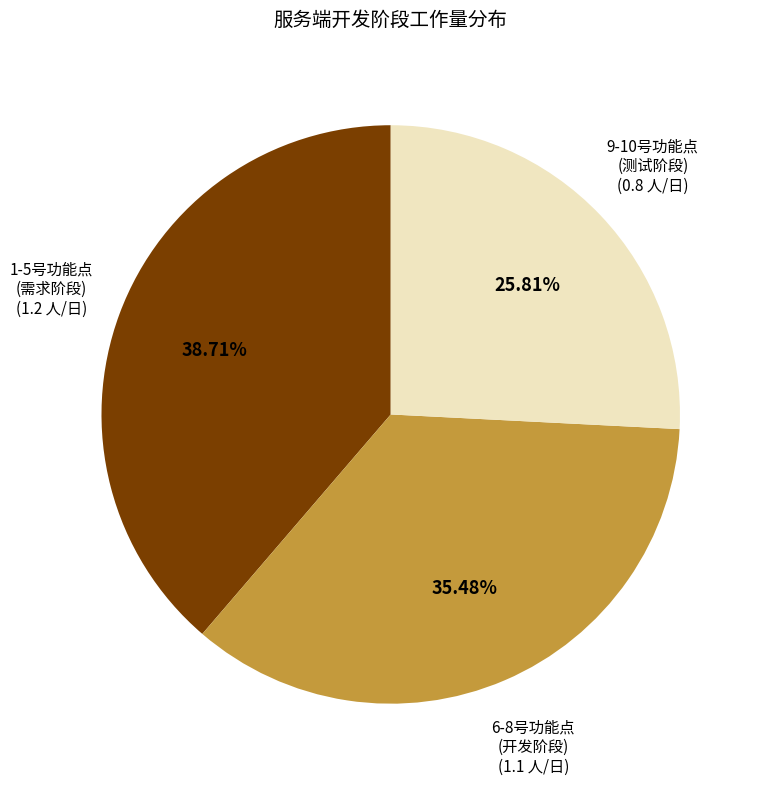

Is there any slice that represents more than half of the pie?

No